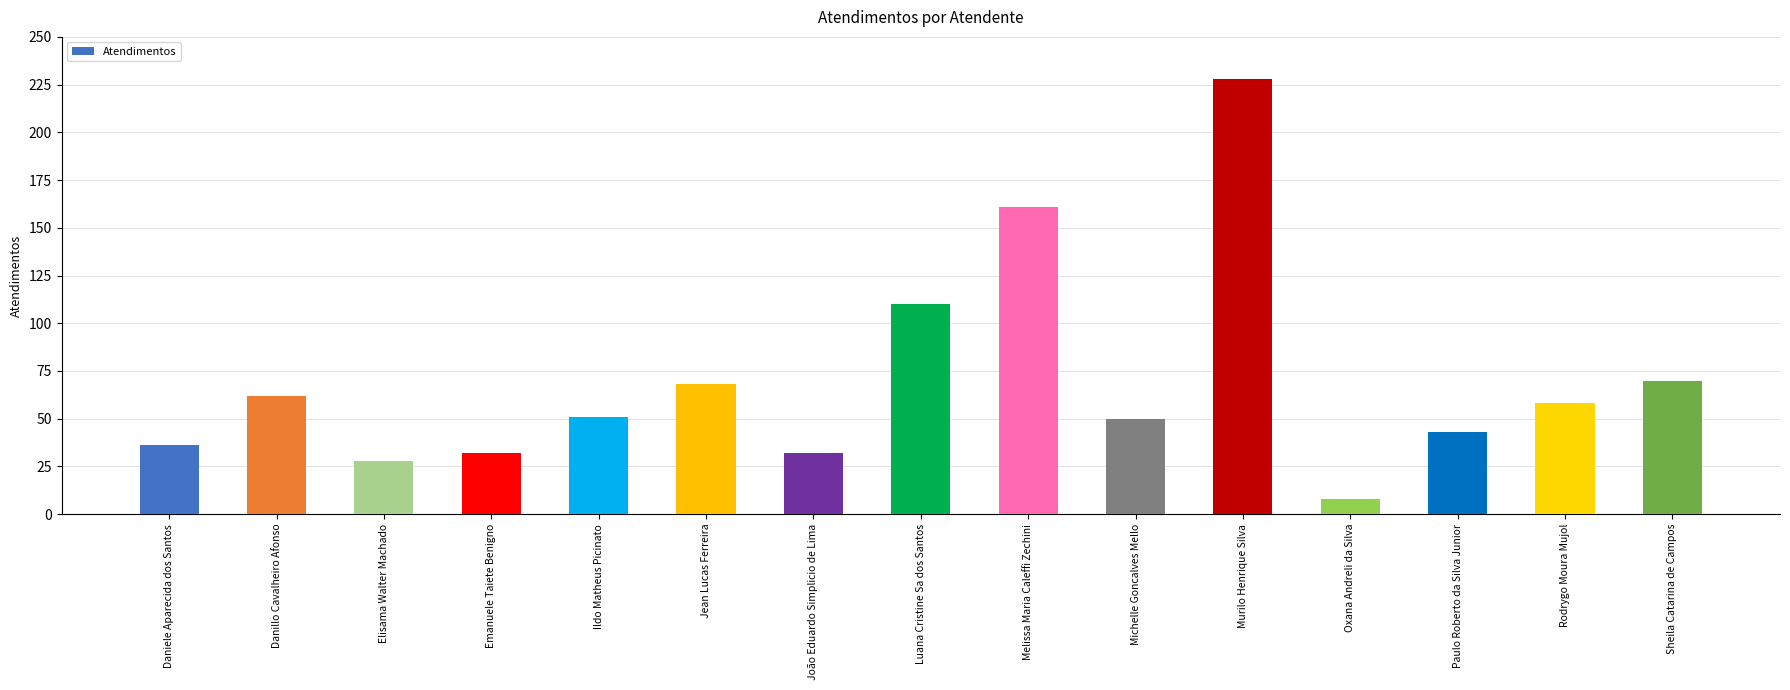

What is the sum of the values at Elisama Walter Machado and Oxana Andreli da Silva?

36